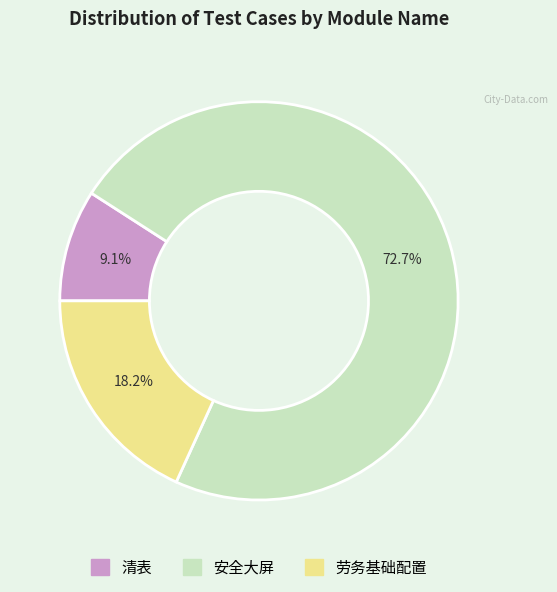

Is it true that 劳务基础配置 is 10% of the pie?

False